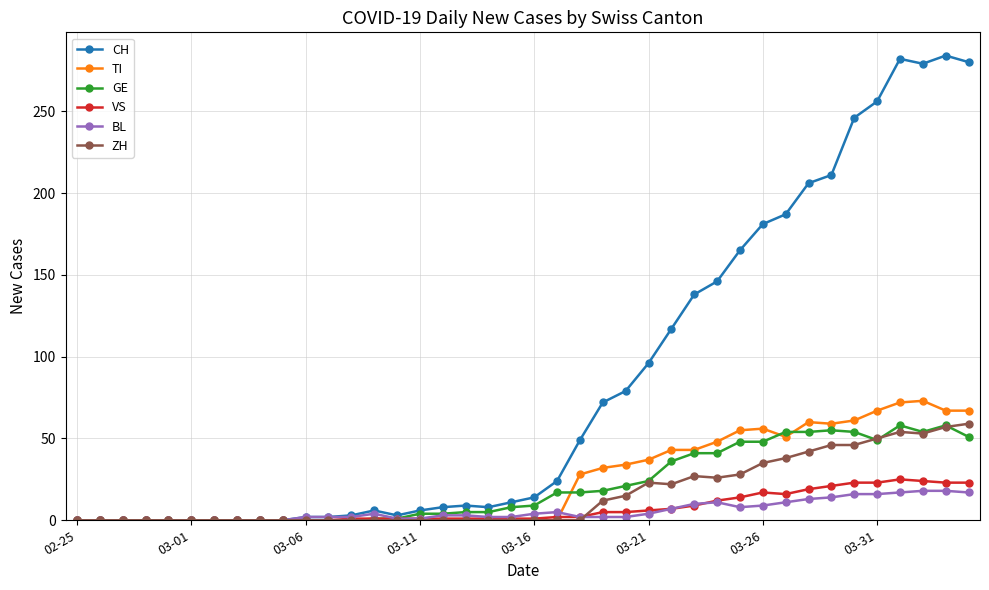

Which series ends up on top after the final intersection of TI and BL?

TI